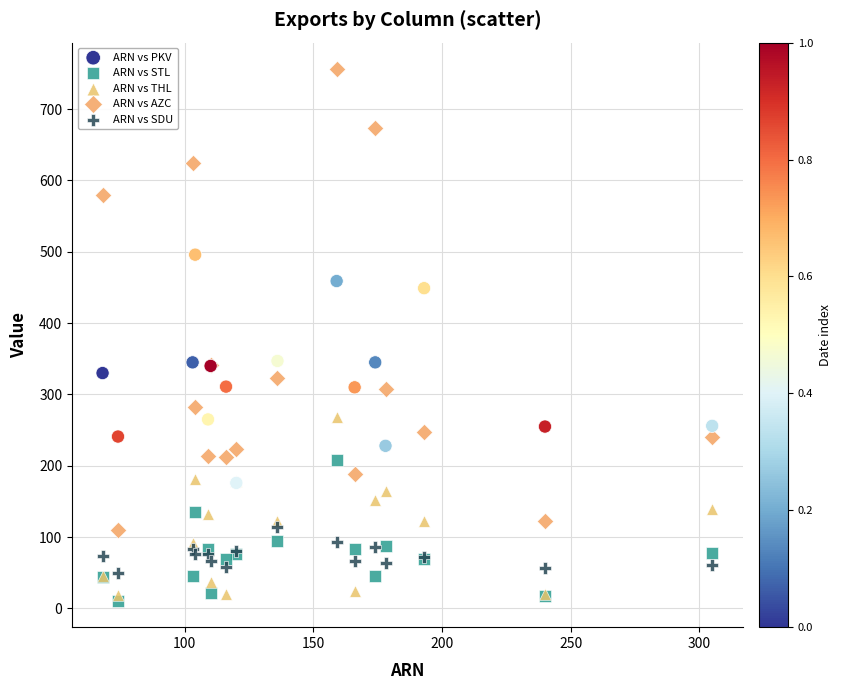

In the ARN vs AZC series, what Y value is closest to 433?

342